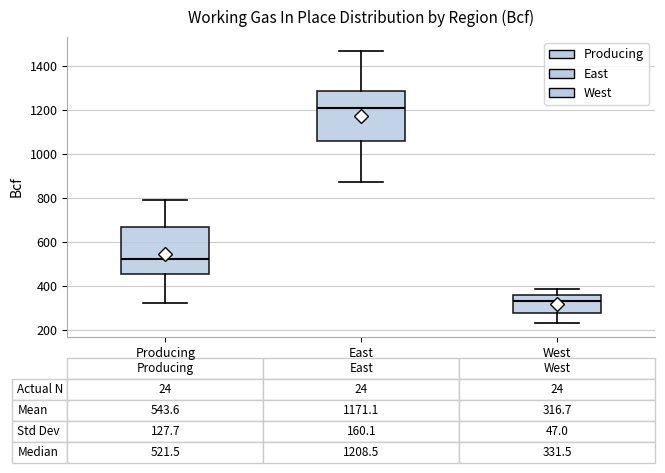

Which box's median line is the lowest?

West